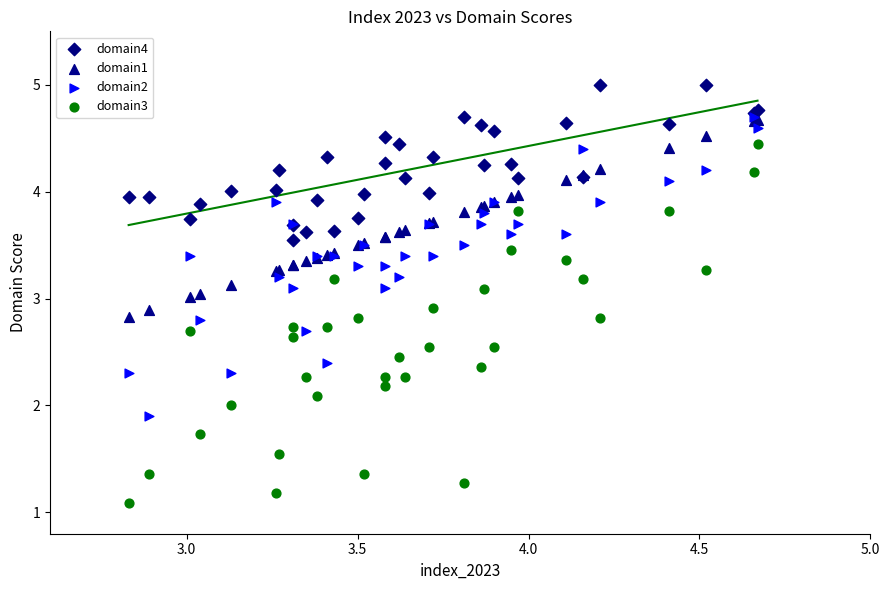

What are all the series names shown in the legend?

domain4, domain1, domain2, domain3